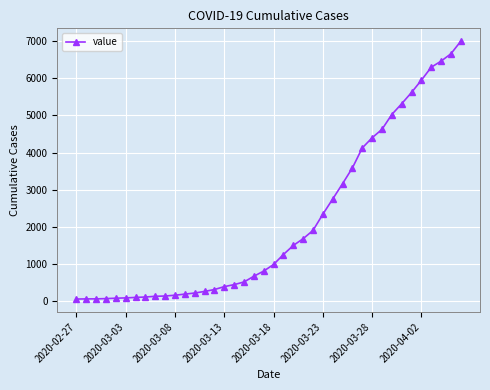

What is the sum of all values?

85676